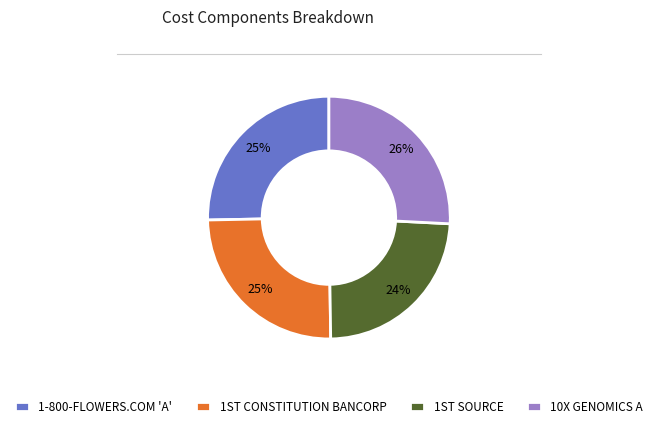

How many segments does this pie chart have?

4